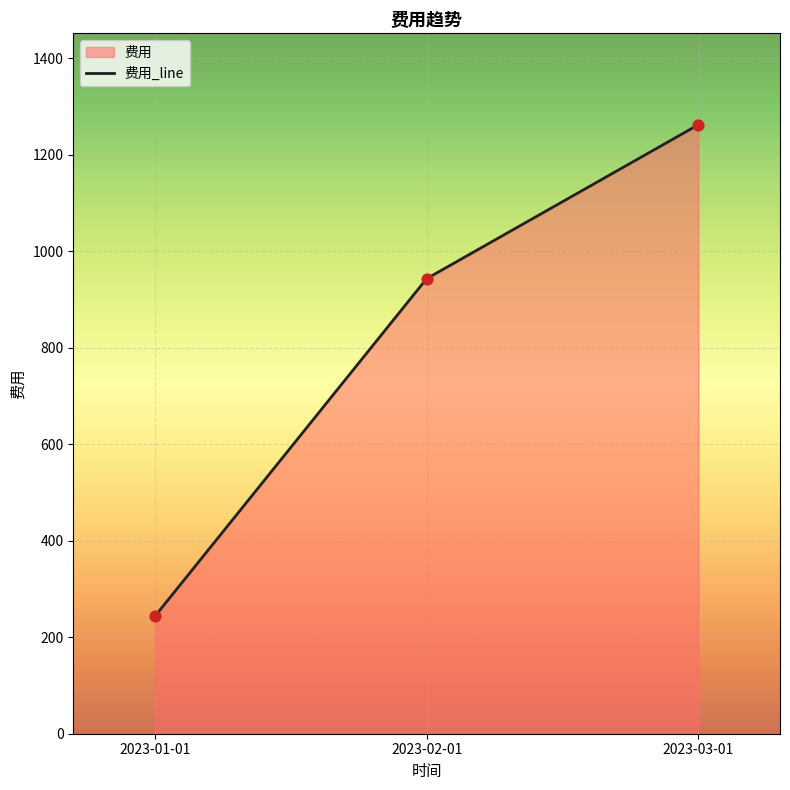

What is the change in value from 2023-02-01 to 2023-03-01?

+319.3